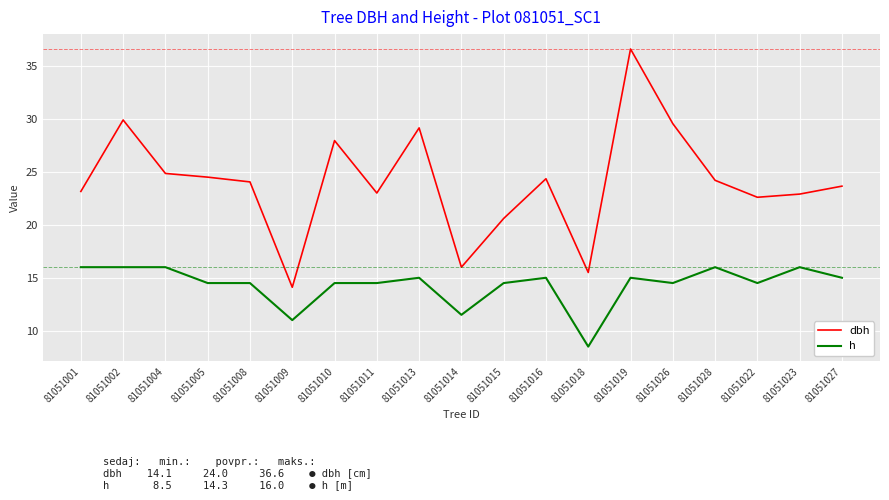

What is the maximum value for dbh?

36.6